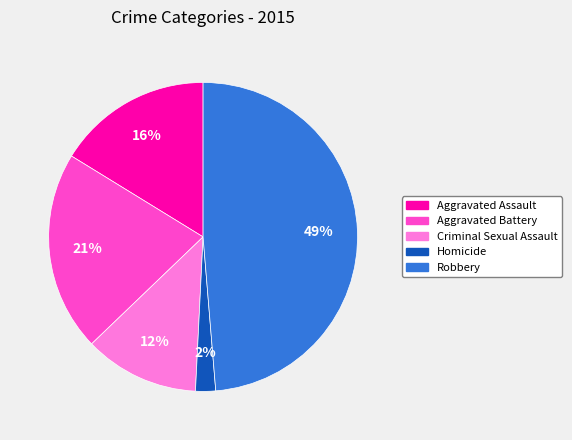

To the nearest percent, what is the average slice percentage?

20%